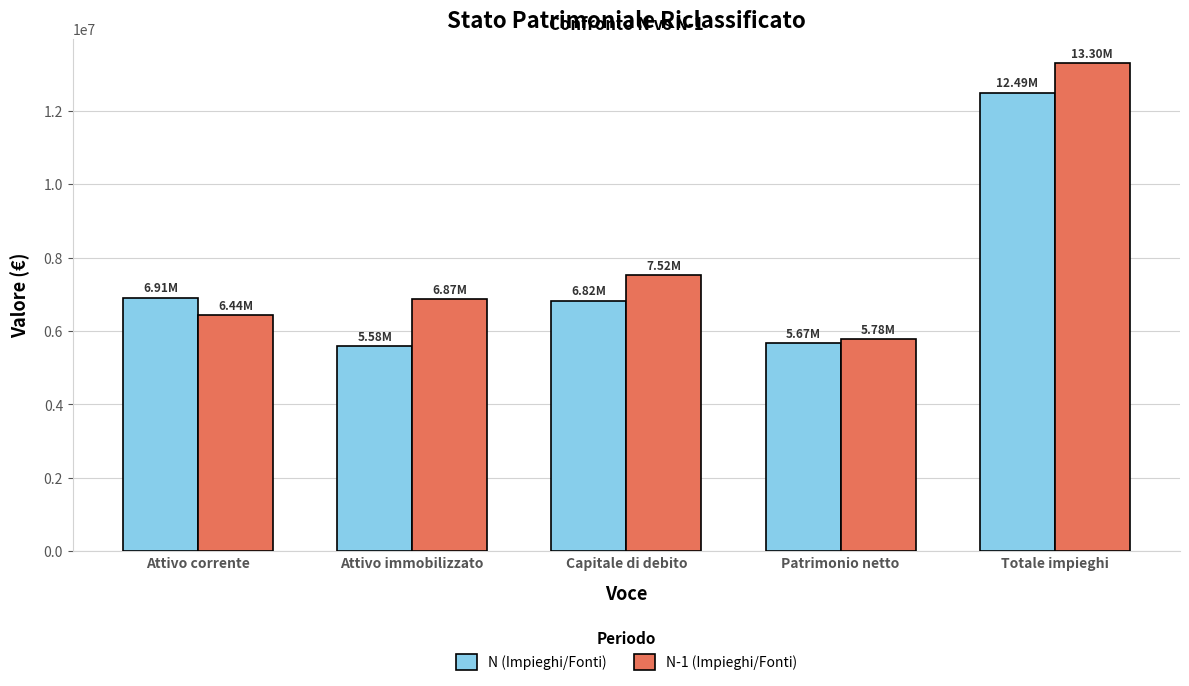

What is the difference between the N-1 (Impieghi/Fonti) values at Attivo immobilizzato and Totale impieghi?

6435045